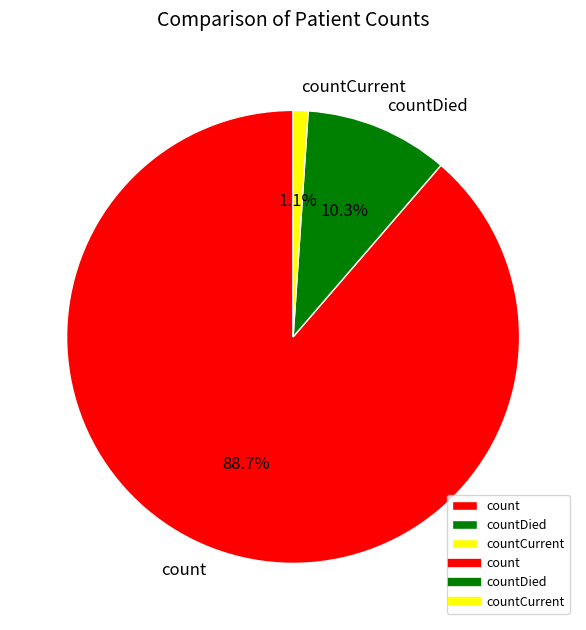

How many segments does this pie chart have?

3